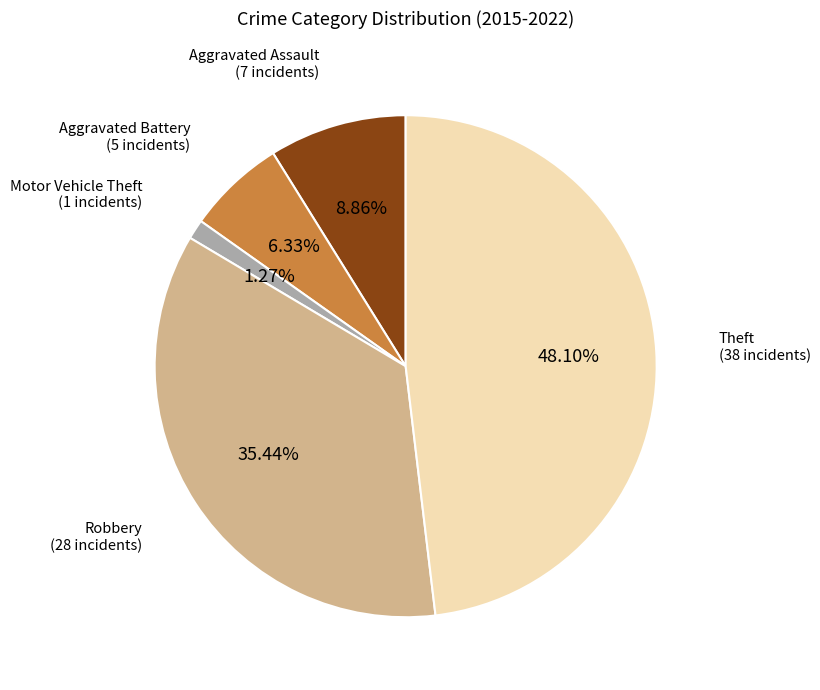

Does any single category account for the majority?

No